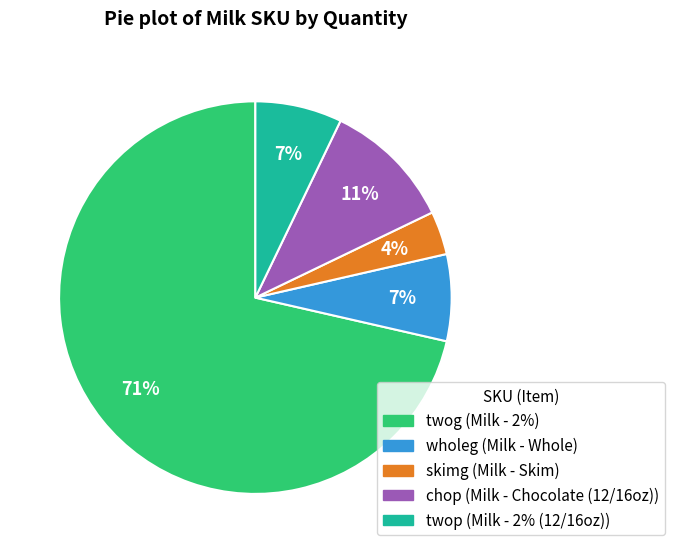

To the nearest percent, what is the average slice percentage?

20%